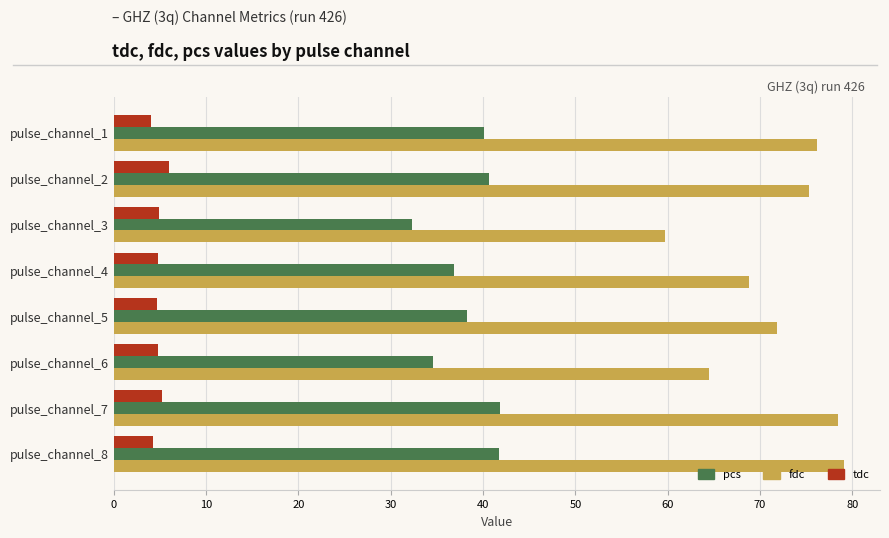

List the series in order of their overall mean, lowest first.

tdc, pcs, fdc